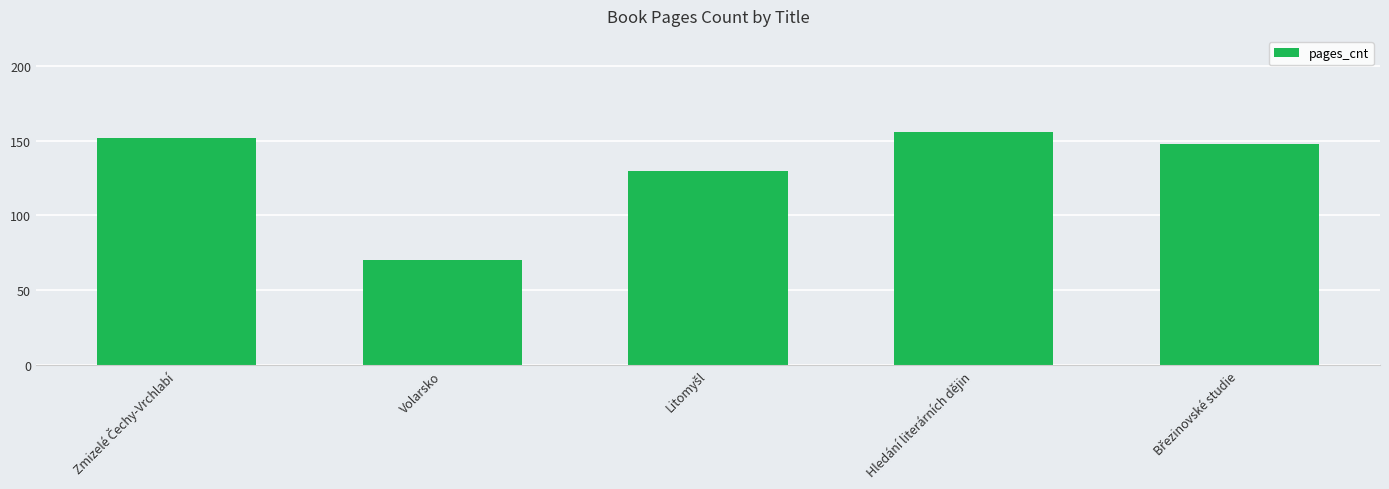

What is the change in value from Volarsko to Hledání literárních dějin?

+86